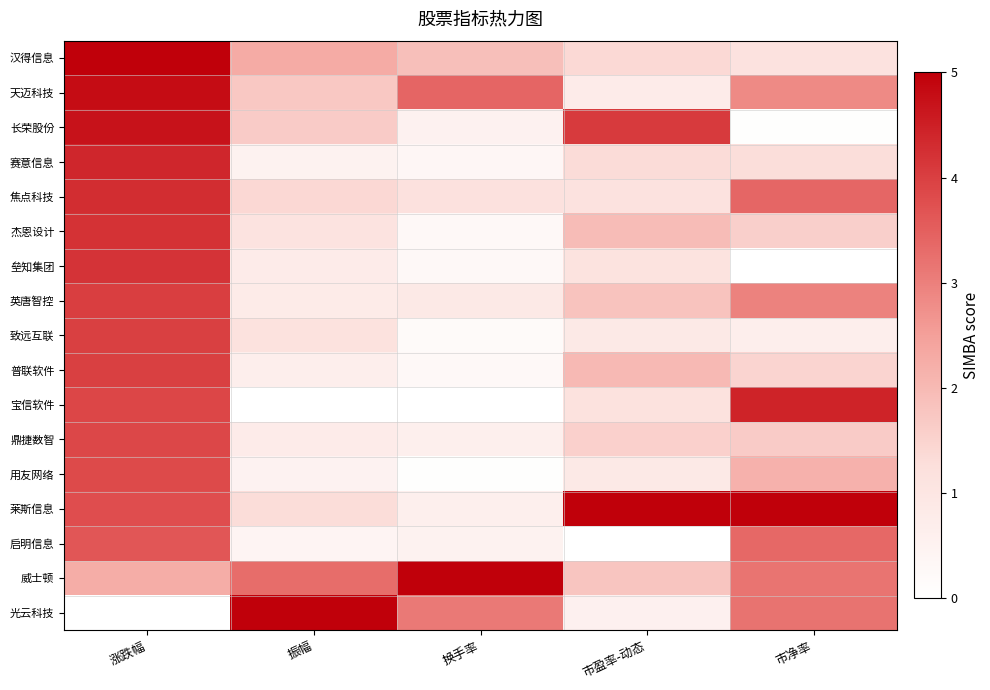

Which series has the largest total across all categories?

莱斯信息